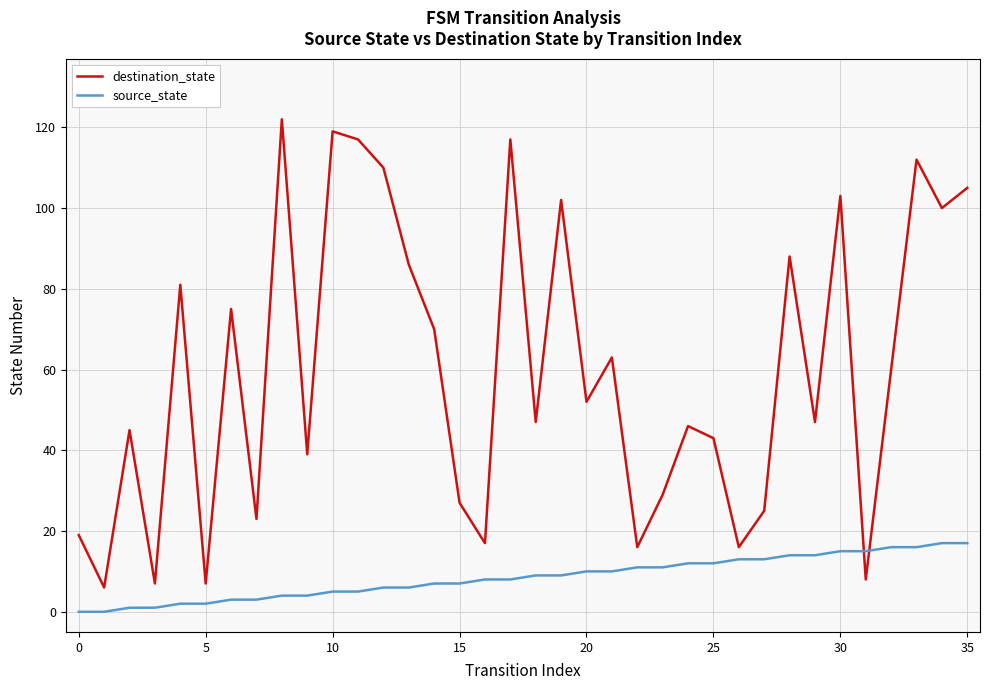

Rank the series by their average value, from highest to lowest.

destination_state, source_state